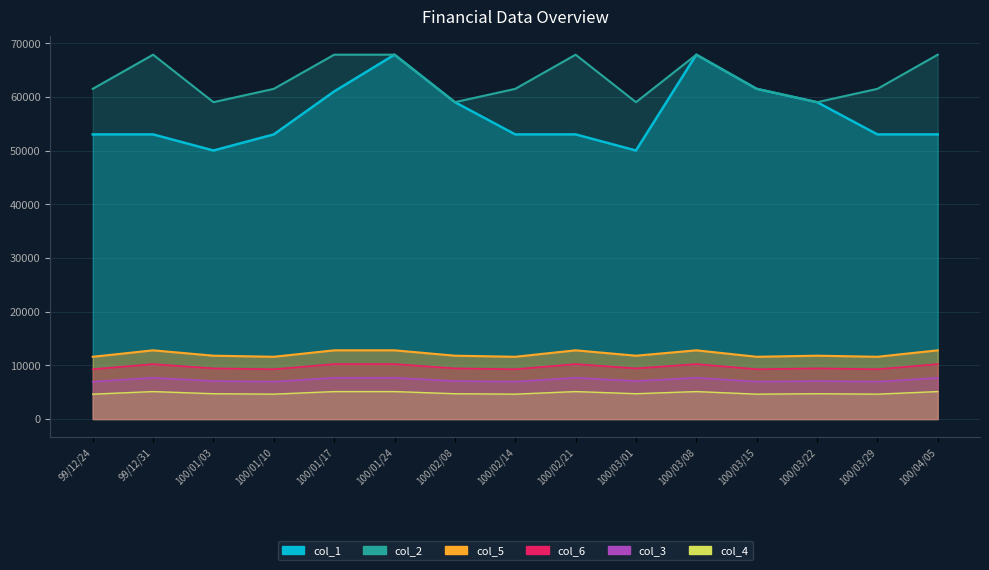

What is the approximate value of col_1 at 100/04/05?

53000.0